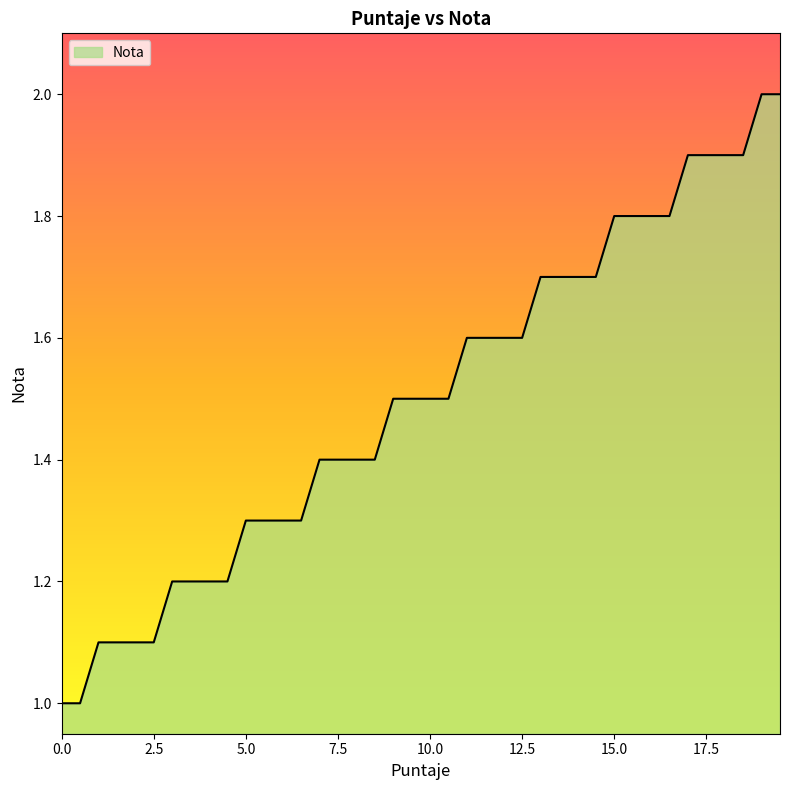

What is the minimum value shown in the chart?

1.0